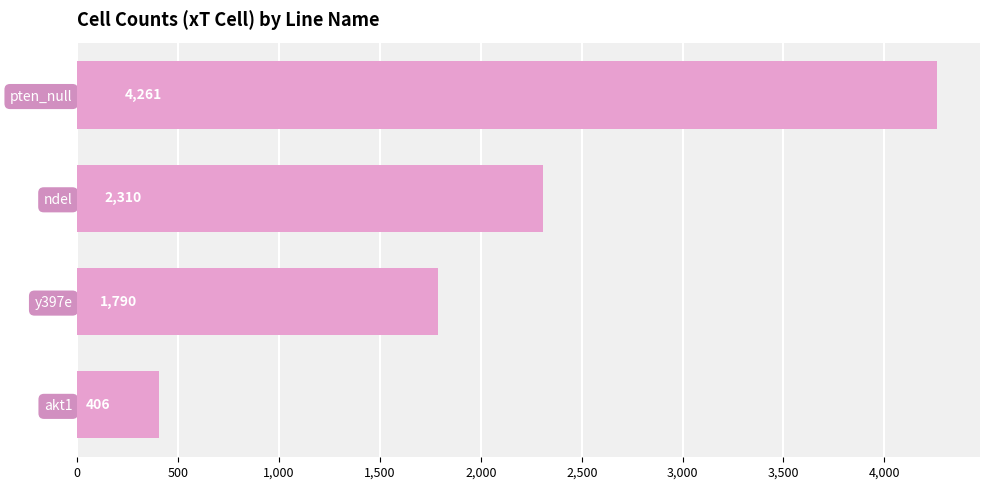

Rank the categories by value from highest to lowest.

pten_null, ndel, y397e, akt1